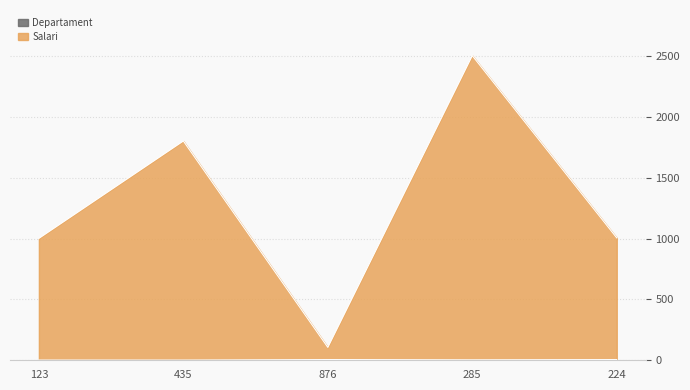

True or false: Departament and Salari cross at least once.

False